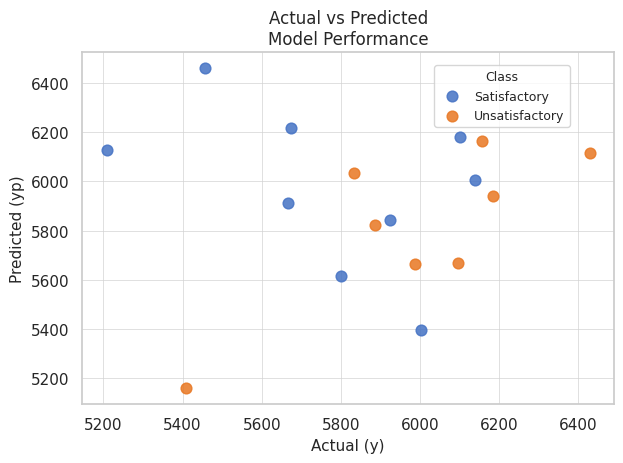

Which series reaches the maximum Y coordinate?

Satisfactory